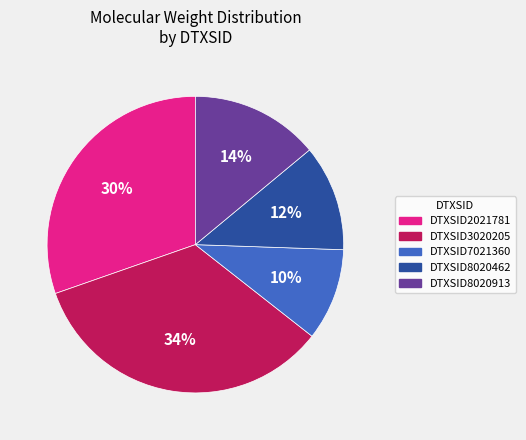

To the nearest percent, what is the average slice percentage?

20%